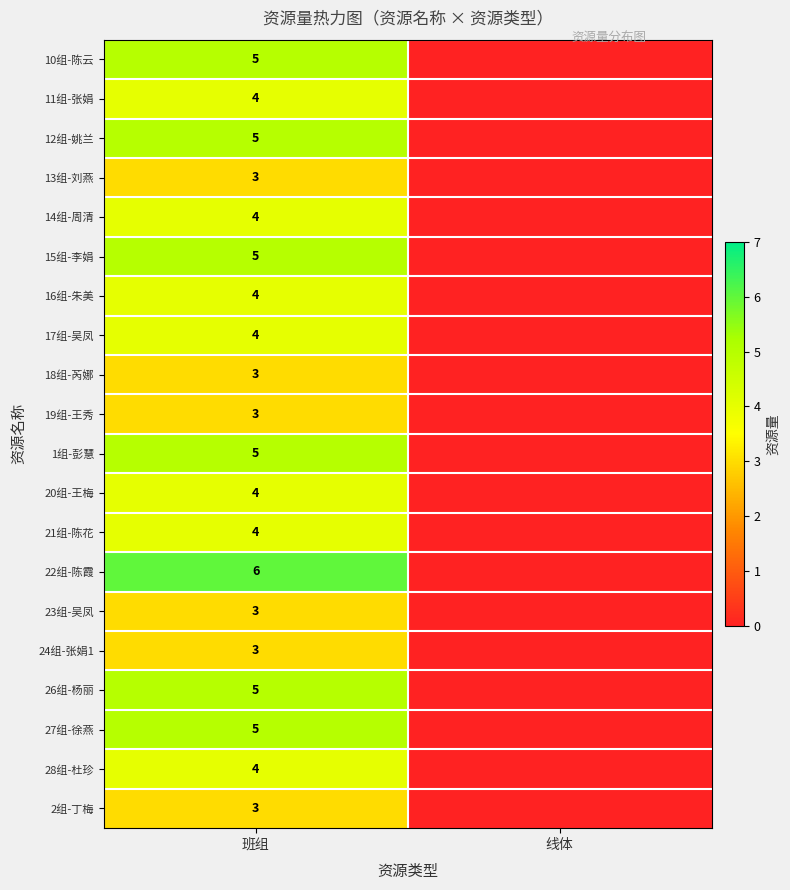

Is the value of 20组-王梅 at 班组 greater than the value of 15组-李娟 at 班组?

No